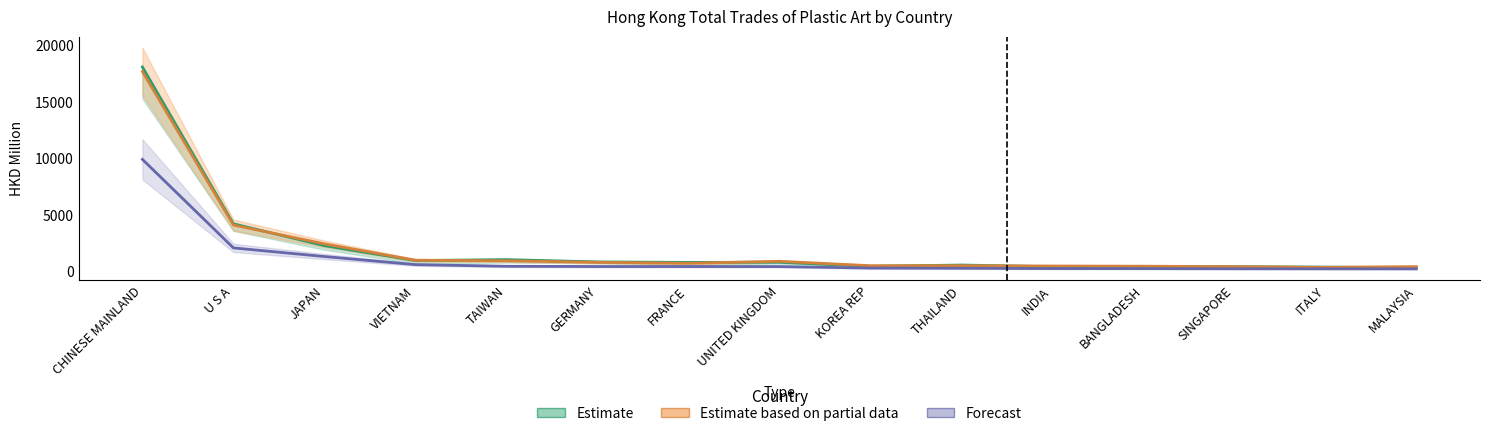

What is the difference between the highest and lowest values at ITALY?

148.9